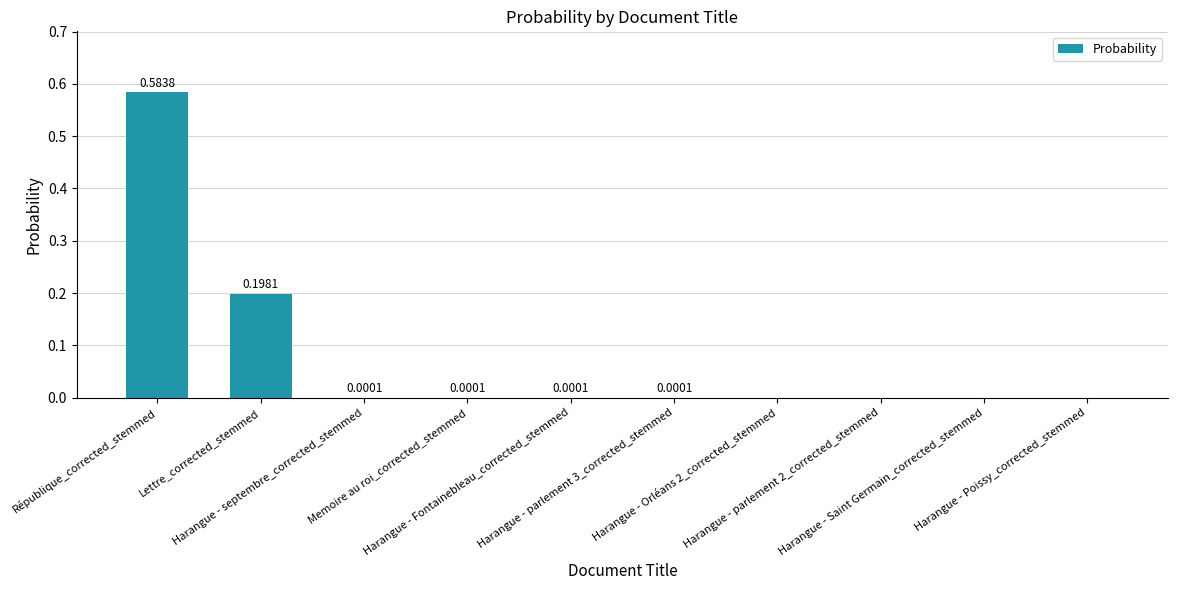

What is the sum of all values?

0.8